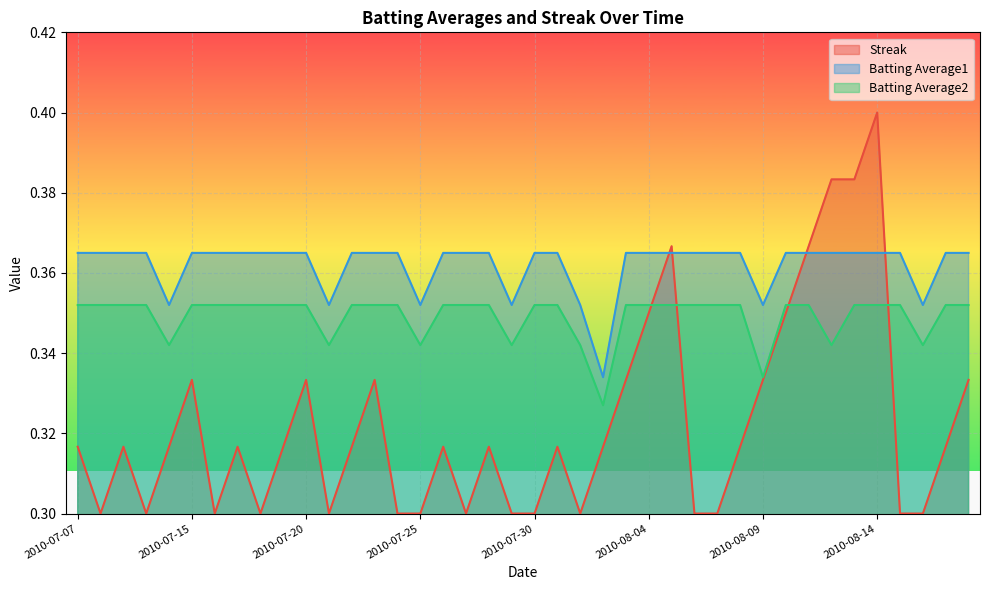

What is the sum of the Batting Average2 values at 2010-08-13 and 2010-07-30?

0.7